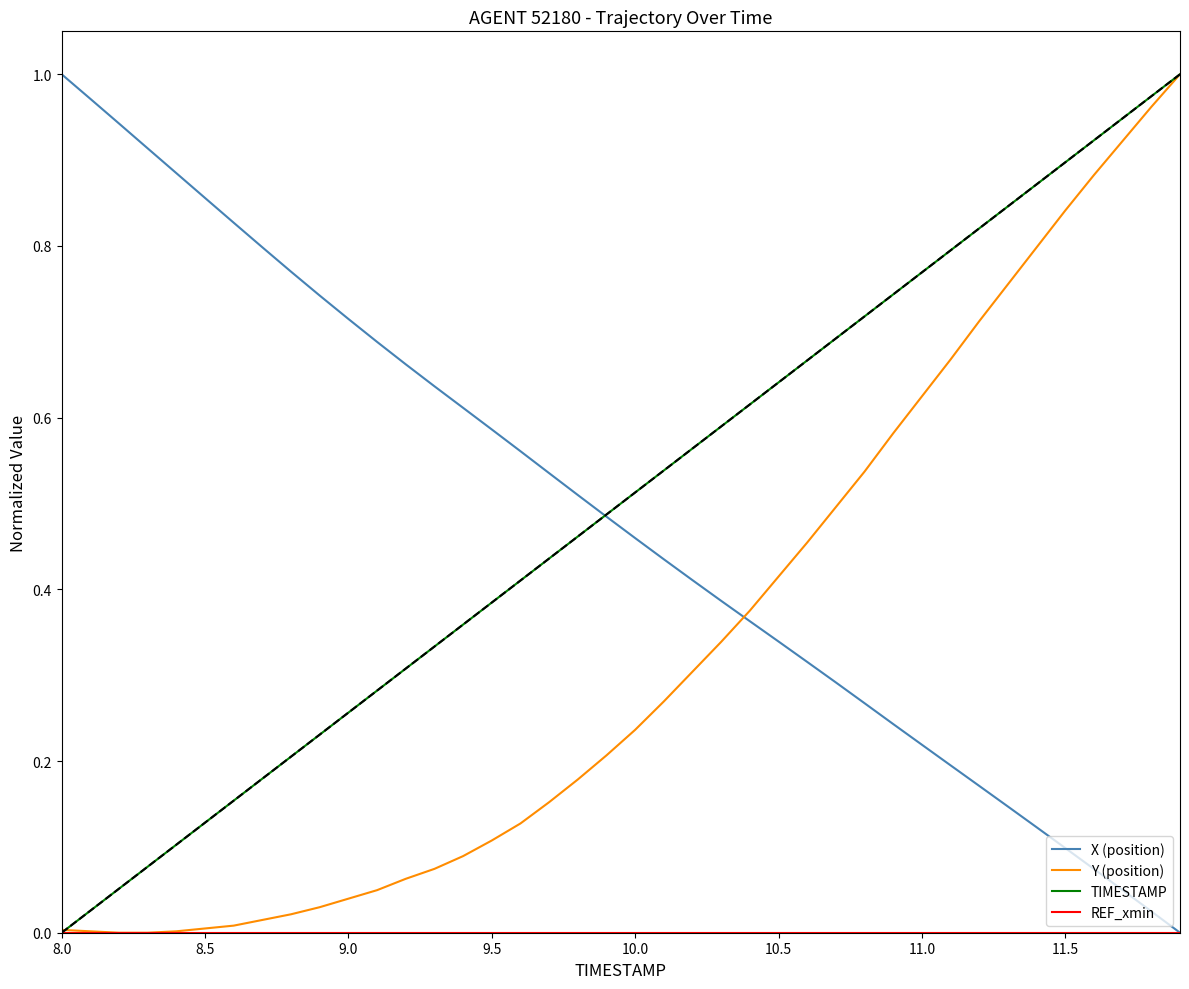

What is the sum of all X (position) values?

19.3